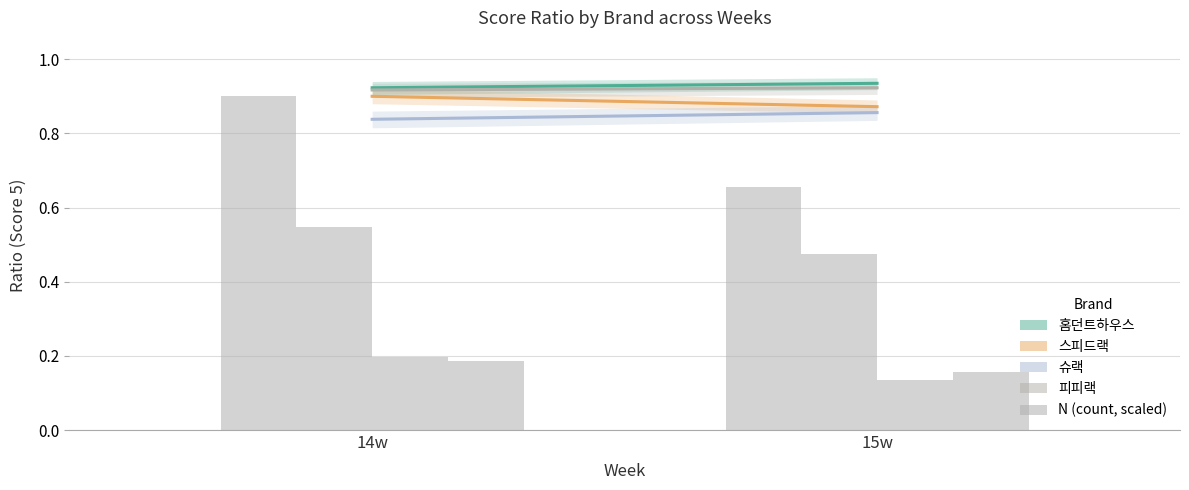

Is the value of 홈던트하우스 at 15w greater than the value of 슈랙 at 14w?

Yes